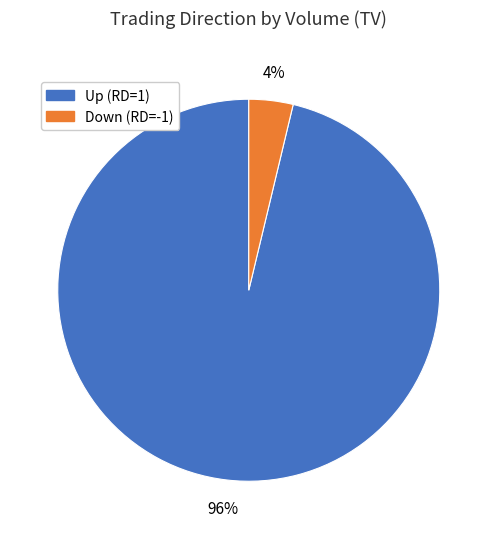

Is there any slice that represents more than half of the pie?

Yes